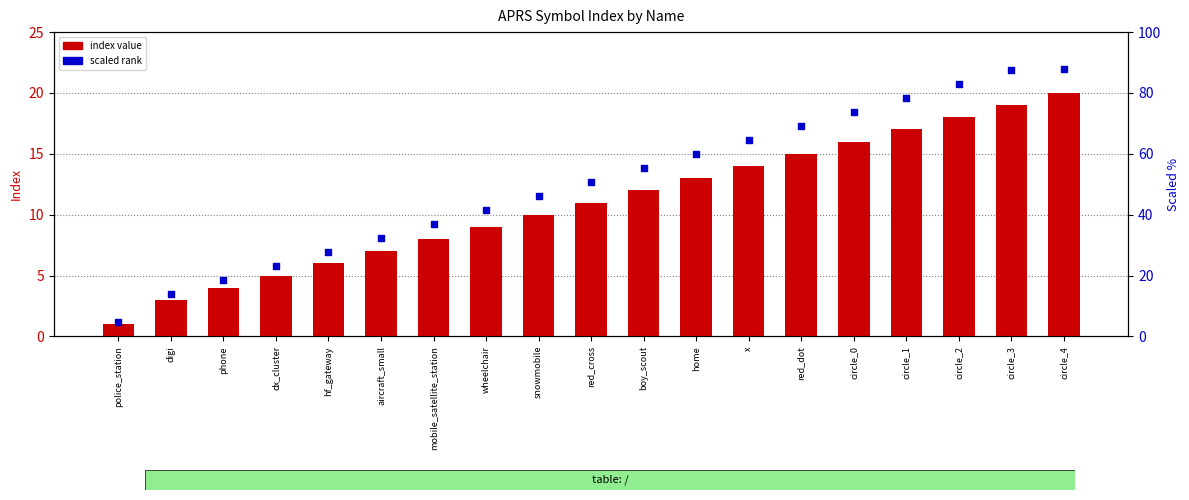

Is the value of index value at circle_0 greater than the value of scaled rank at digi?

Yes